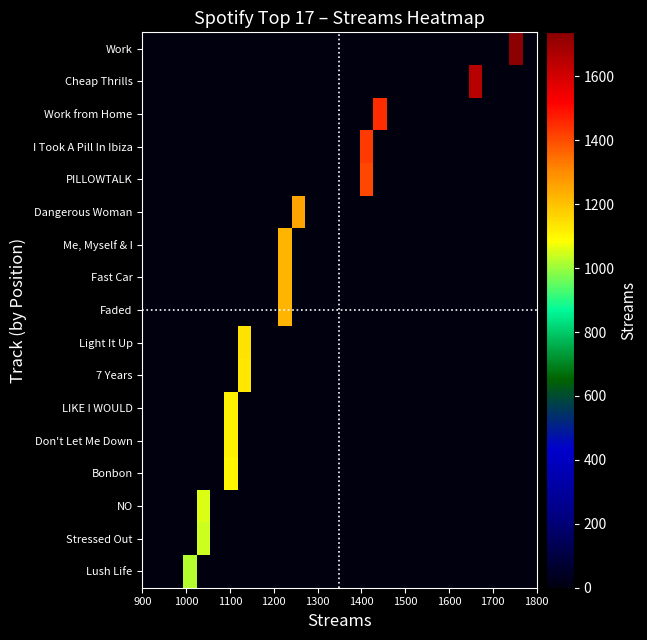

At how many categories does at least one series exceed 1610?

2